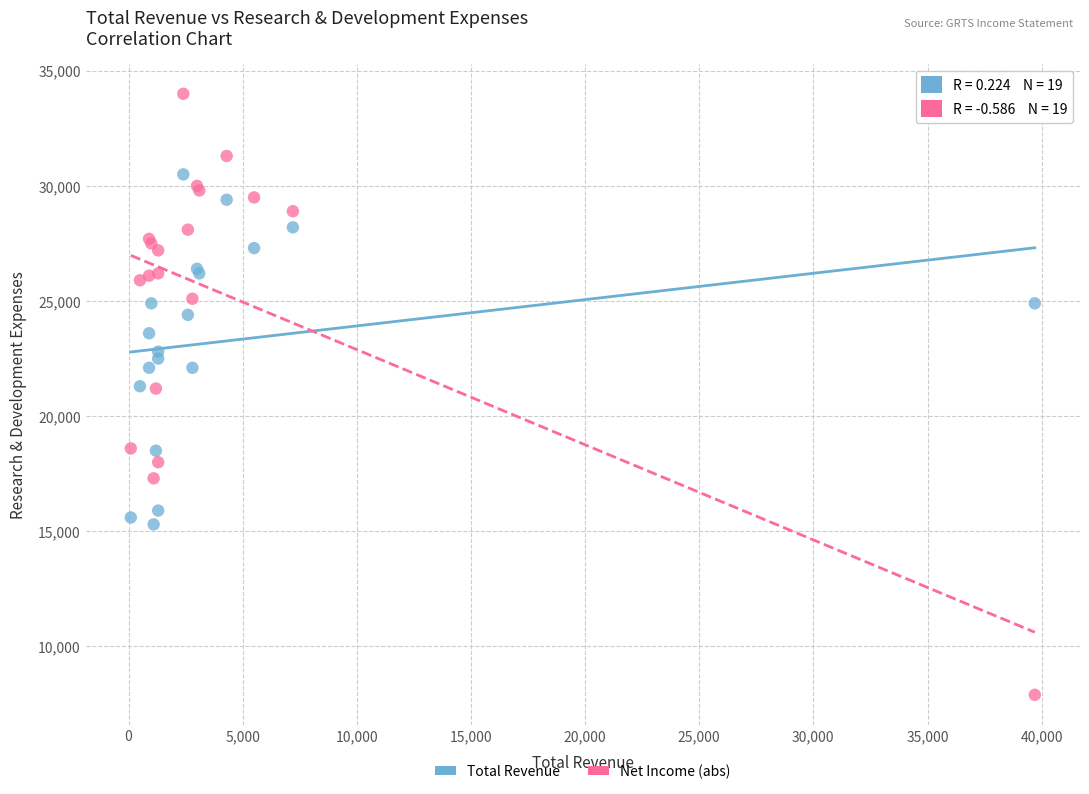

What are all the series names shown in the legend?

Total Revenue, Net Income (abs)